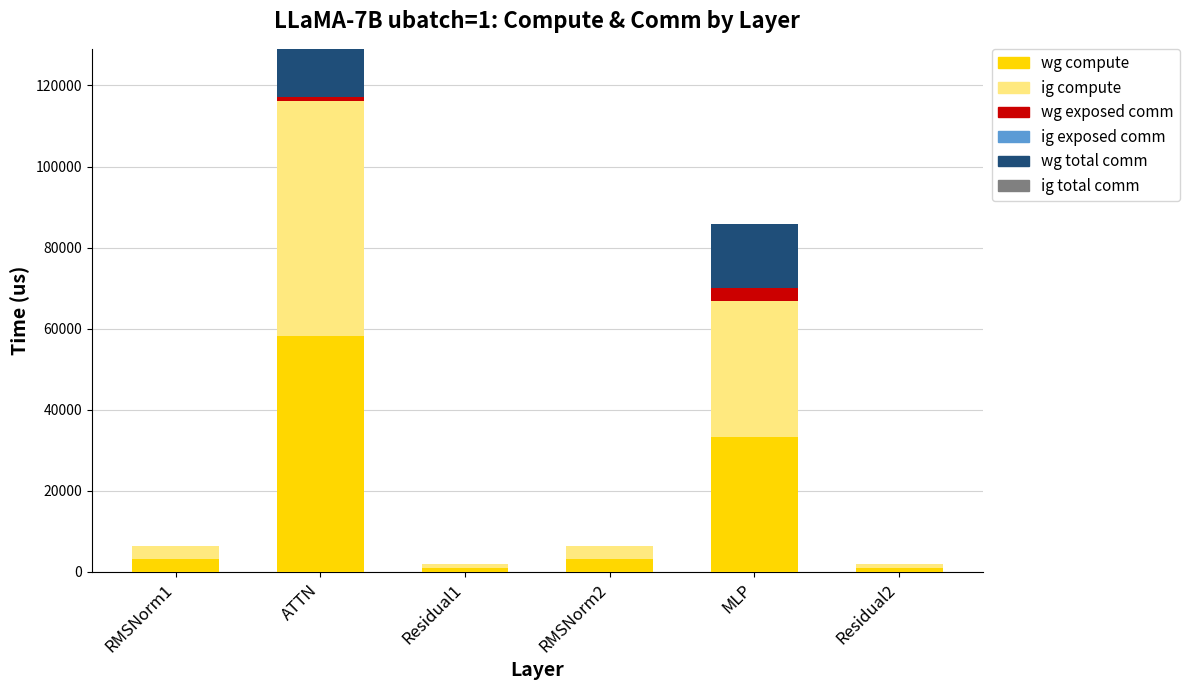

Is it true that wg compute equals 57617.8 at MLP?

False